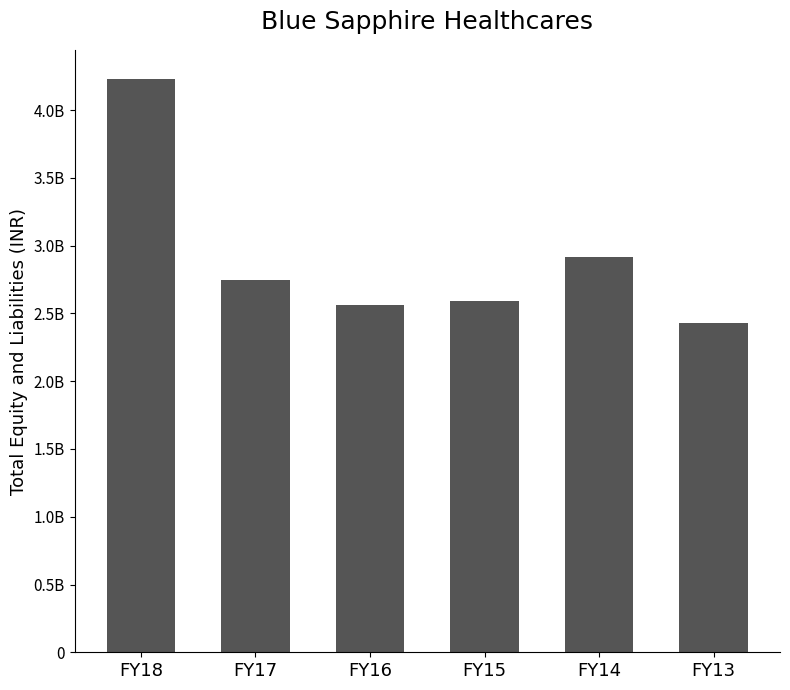

What is the sum of the values at FY14 and FY15?

5503008000